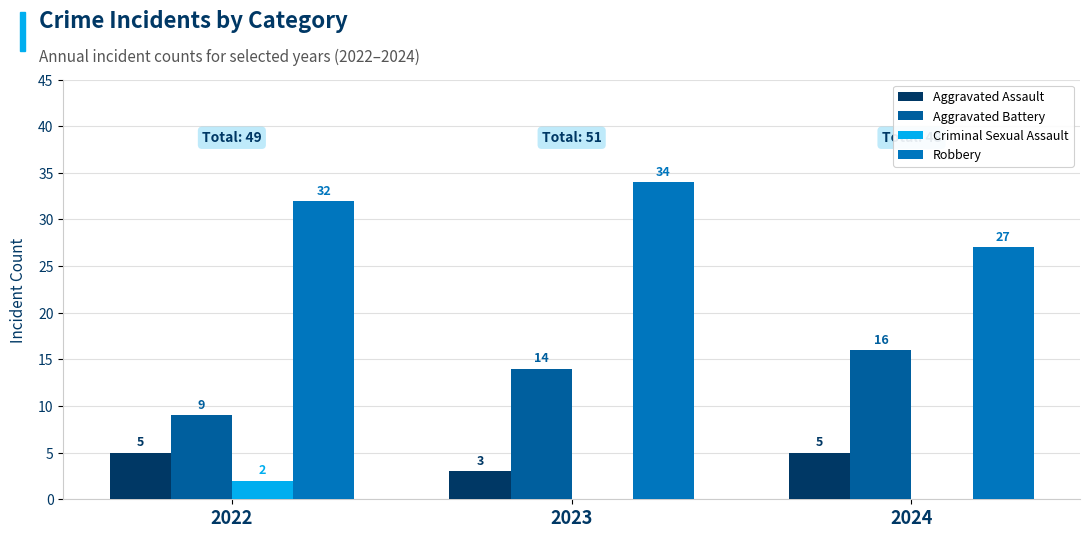

How many groups of bars are there?

3